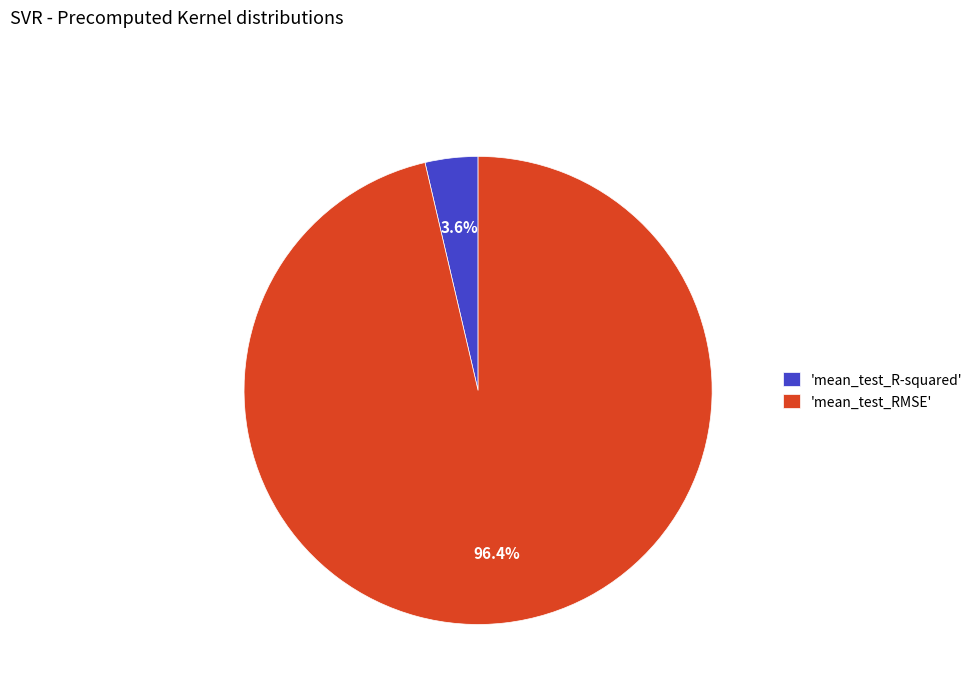

Which slice represents more than half of the pie?

'mean_test_RMSE'